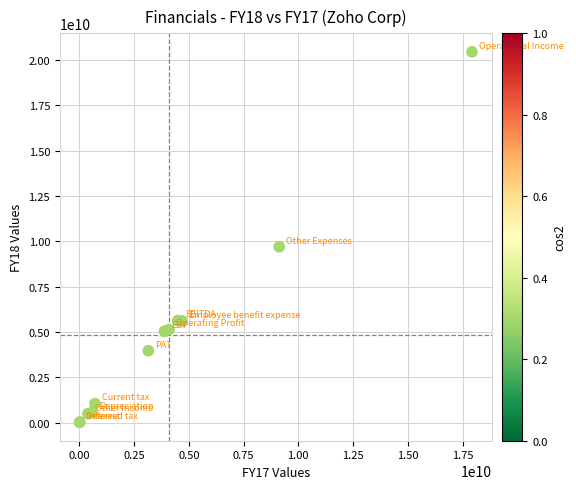

What Y value in the scatter plot is closest to 10231431688?

9693463898.0